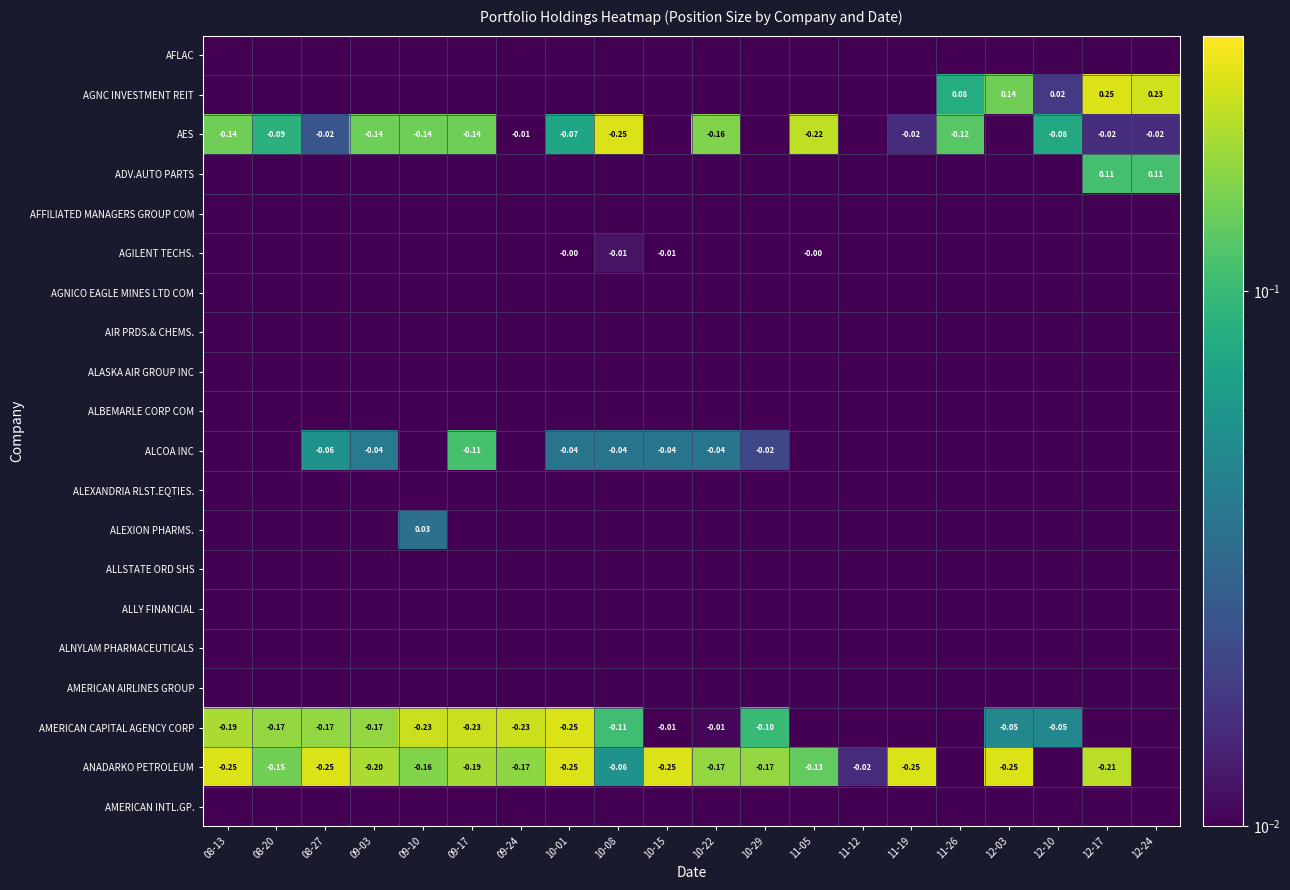

The value of AFLAC at 12-03 is 0.0. True or false?

True